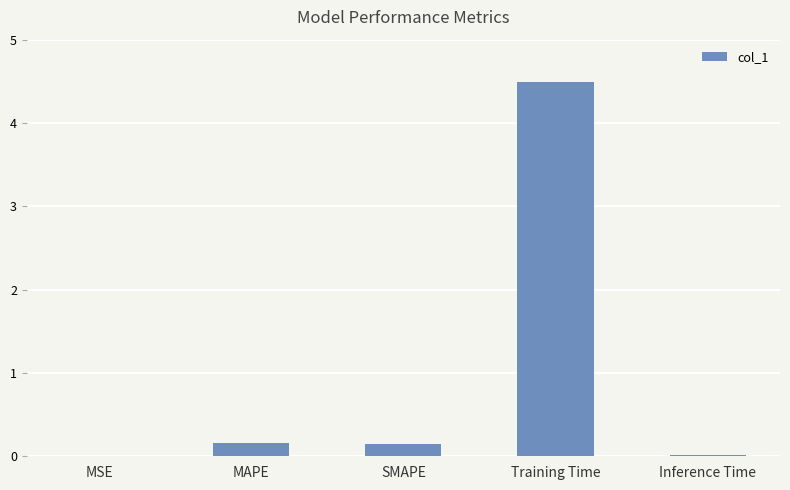

Which has a higher value, MSE or Training Time?

Training Time